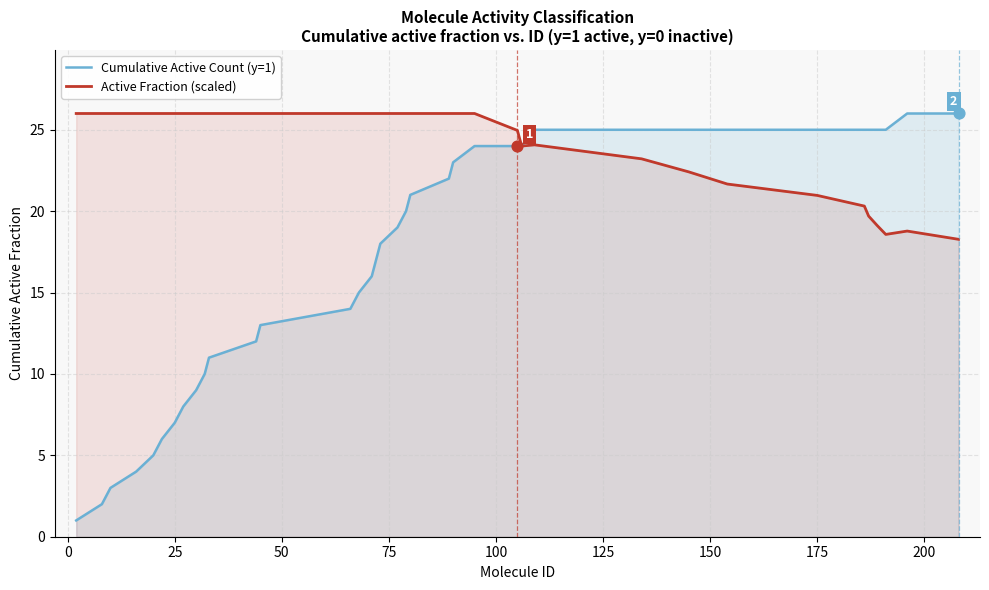

At how many categories does at least one series exceed 6?

37